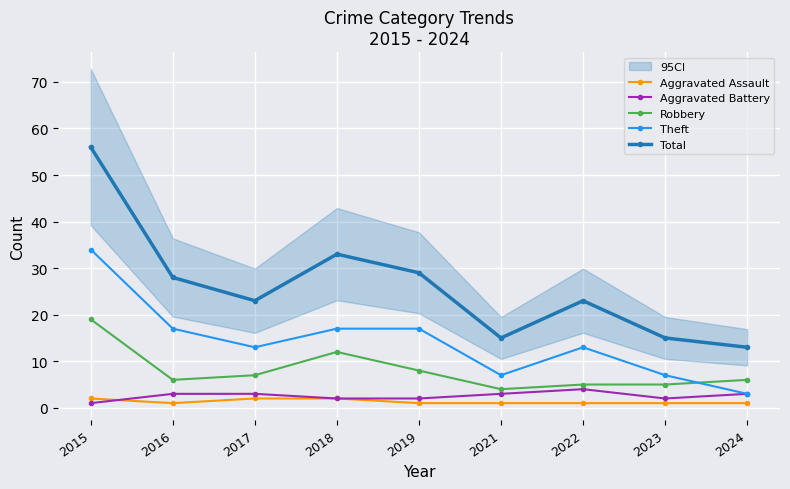

What is the difference between the Aggravated Battery values at 2019 and 2022?

2